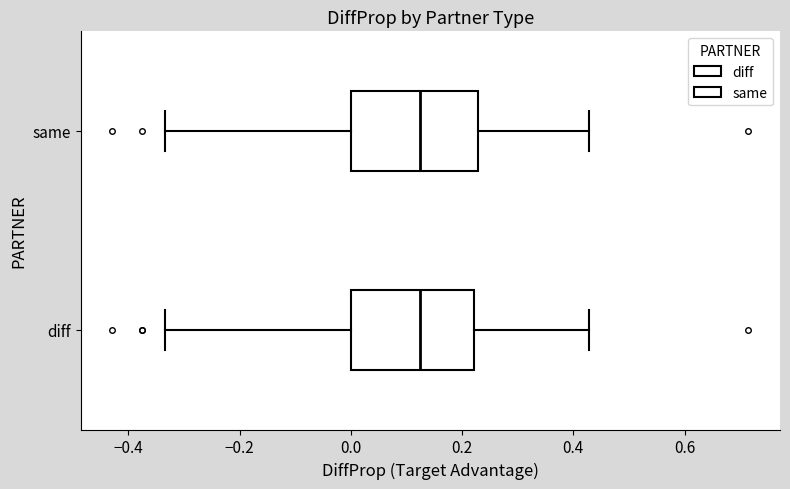

Reading bottom to top, transcribe this box plot: for each box, give where its median line is, the range the box spans, and where its two whiskers end, as read against the x-axis. The values are not printed on the chart, so give them approximately, as read against the axis.

diff: median 0.12, box 0.00 to 0.22, whiskers -0.34 to 0.42
same: median 0.12, box 0.00 to 0.22, whiskers -0.34 to 0.42